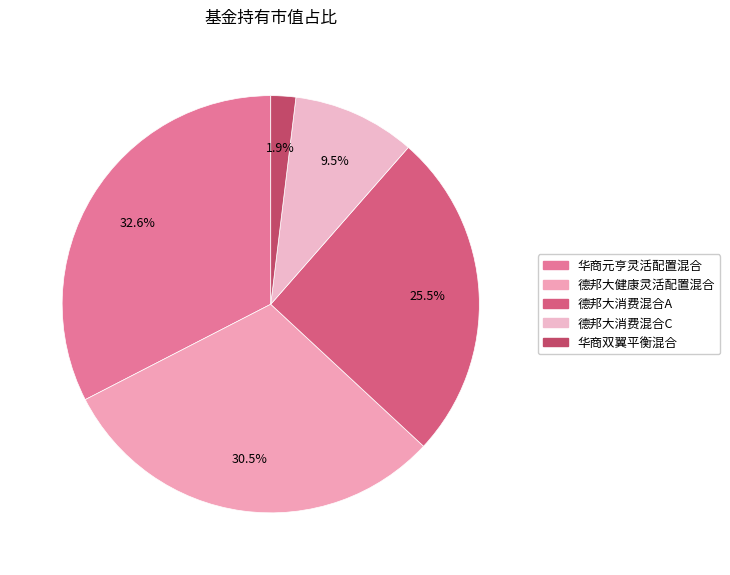

True or false: 华商元亨灵活配置混合 accounts for 26% of the total.

False